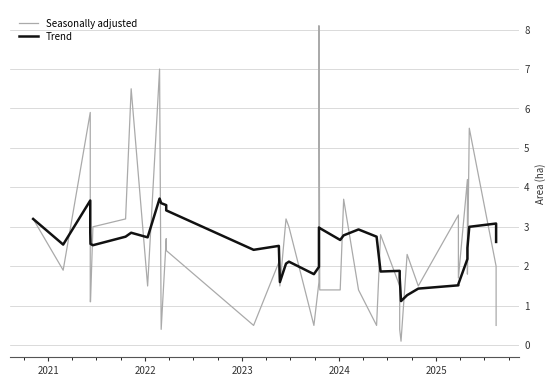

After their last crossing, which series has the higher values: Trend or Seasonally adjusted?

Trend